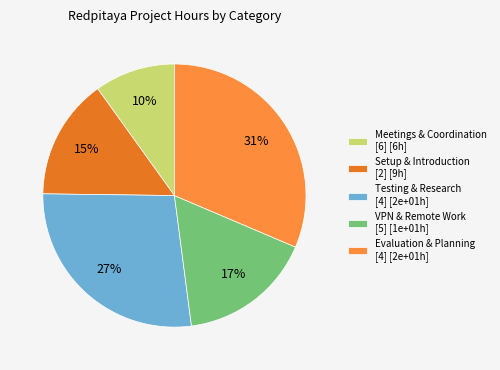

Is the sum of Meetings & Coordination [6] [6h] and Setup & Introduction [2] [9h] greater than half?

No